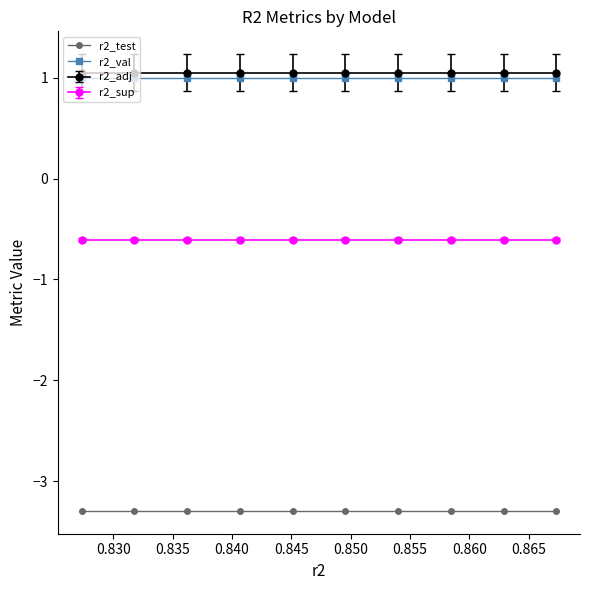

True or false: r2_sup and r2_val intersect in this chart.

False